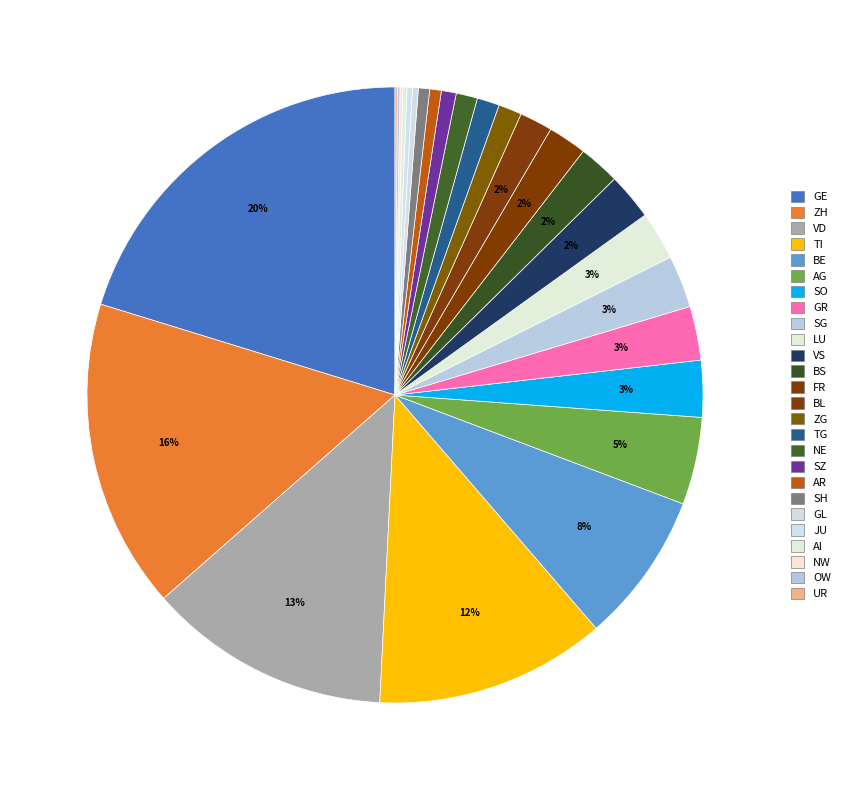

Do SH and BE together represent more than half of the pie?

No